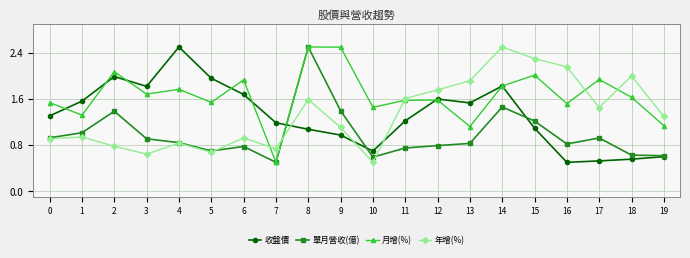

At which category does 月增(%) reach its first local peak?

2